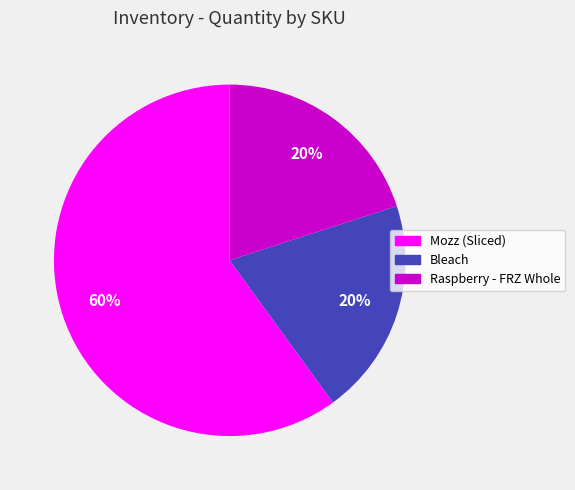

Which slice is the largest?

Mozz (Sliced)